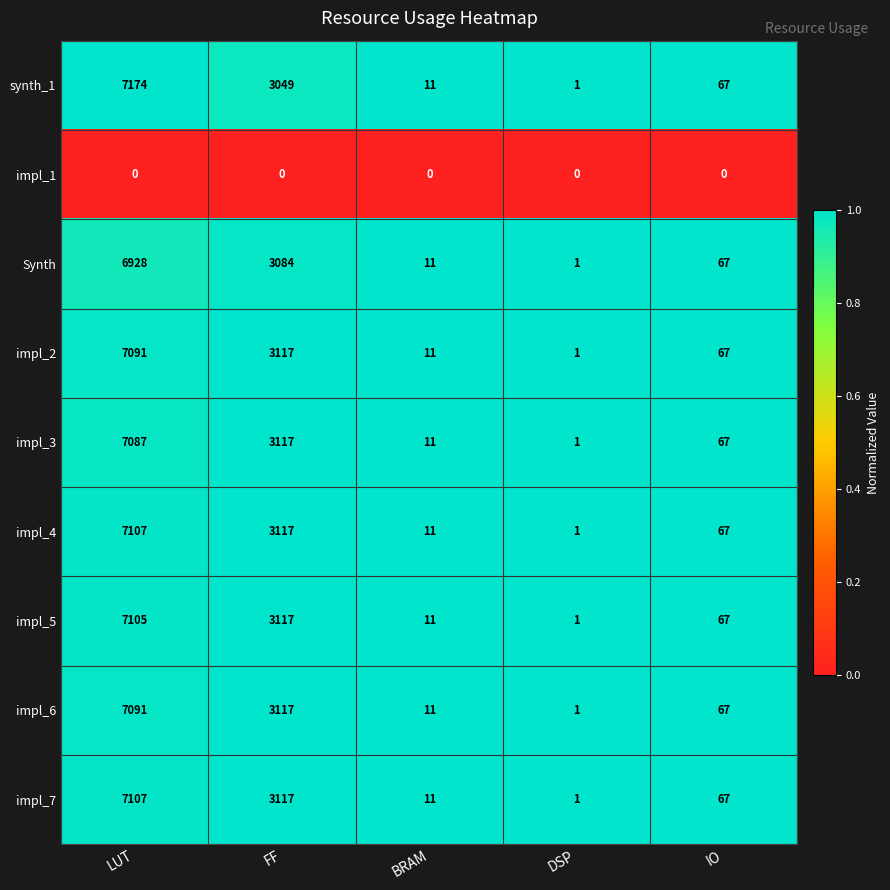

Which series has the widest spread of values?

synth_1